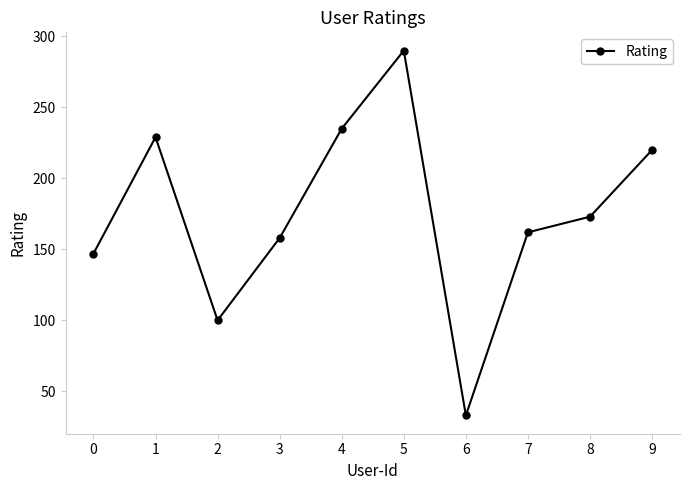

Is this an area chart (filled region under the line)?

No